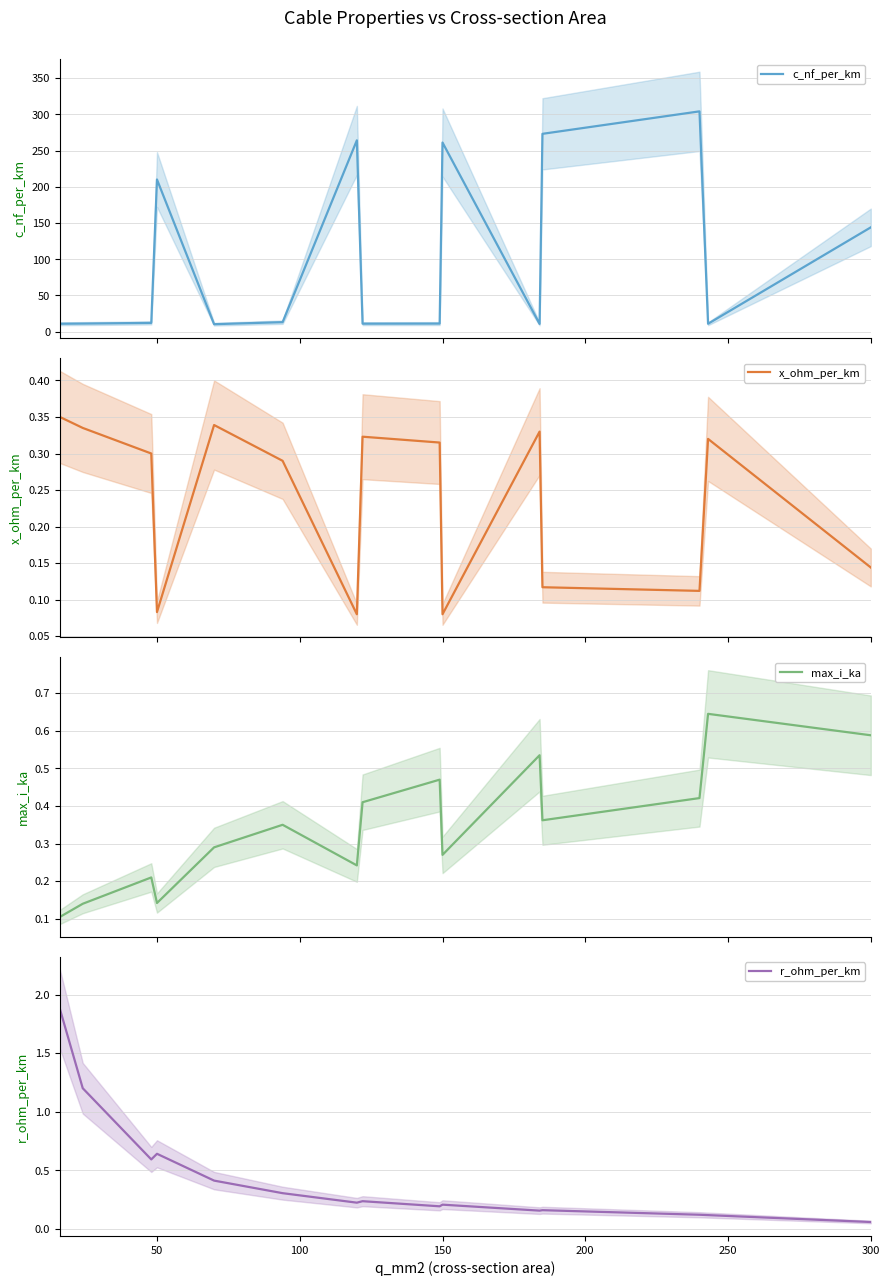

What is the minimum value for c_nf_per_km?

10.4